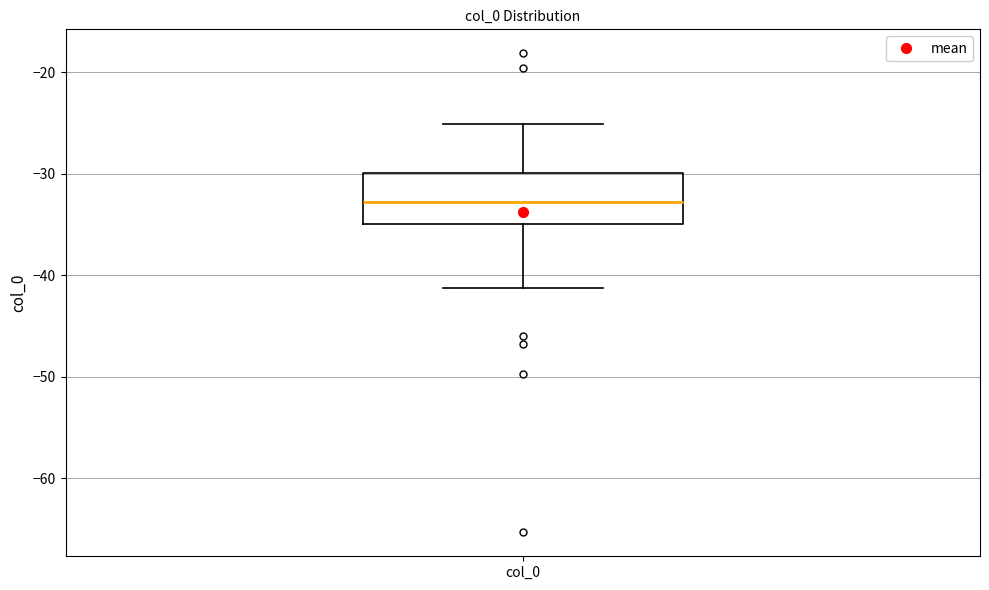

Read this box plot against the y-axis: the position of the median line, the range covered by the box, and the ends of both whiskers. The values are not printed on the chart, so give them approximately, as read against the axis.

median -33, box -35 to -30, whiskers -41 to -25